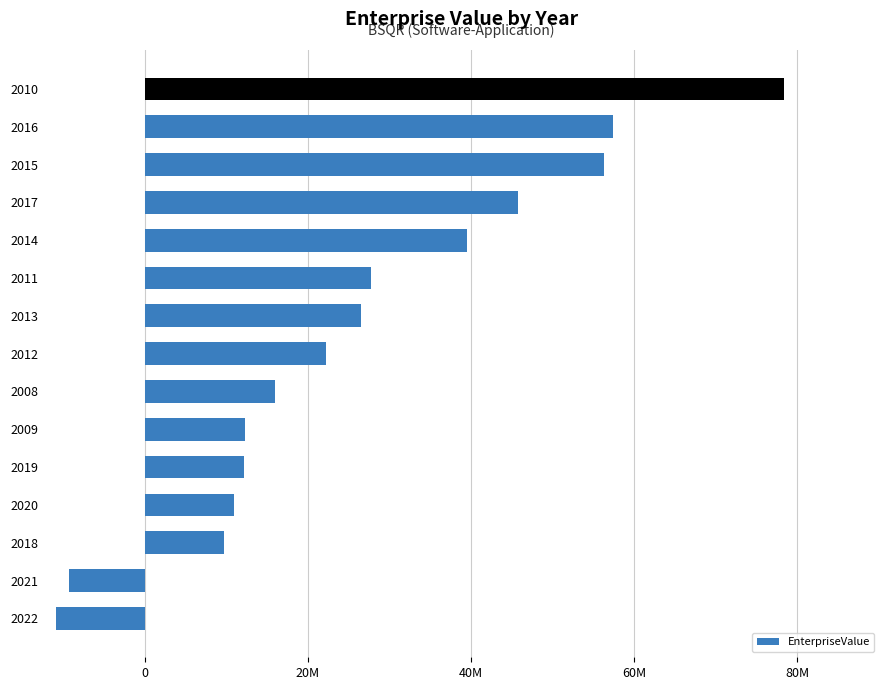

Are the bars horizontal?

Yes